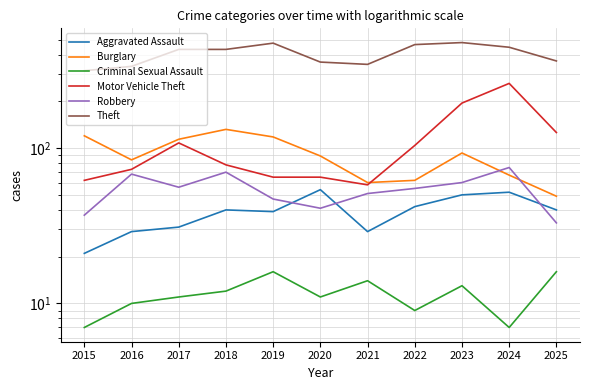

Does the chart display data point markers on the line(s)?

No